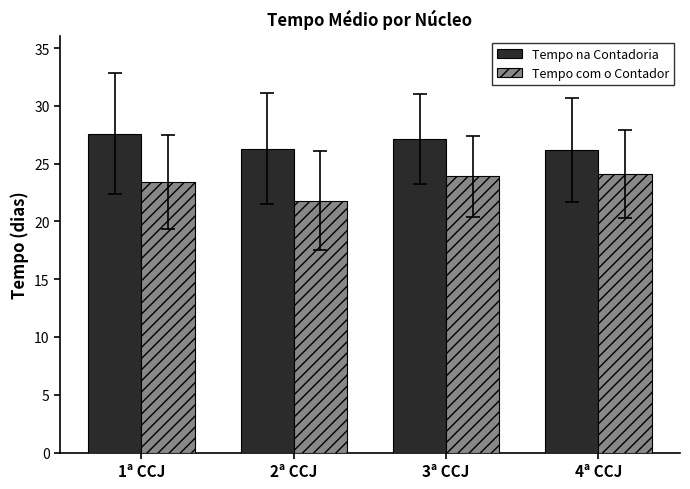

The value of Tempo na Contadoria at 3ª CCJ is 46.6. True or false?

False